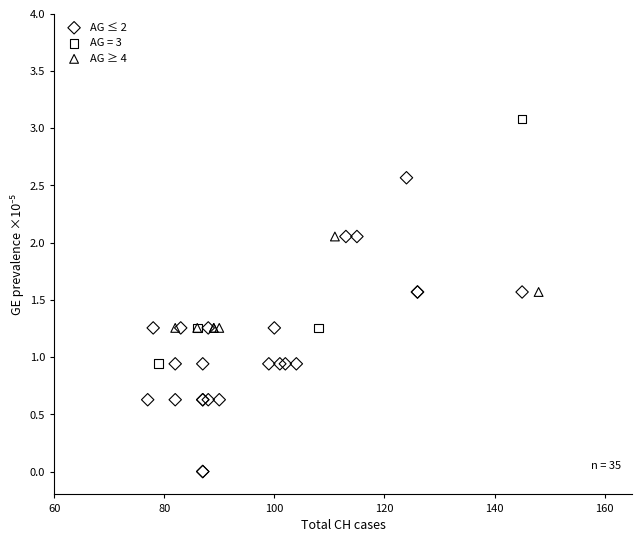

Which series contains the lowest Y value?

AG ≤ 2